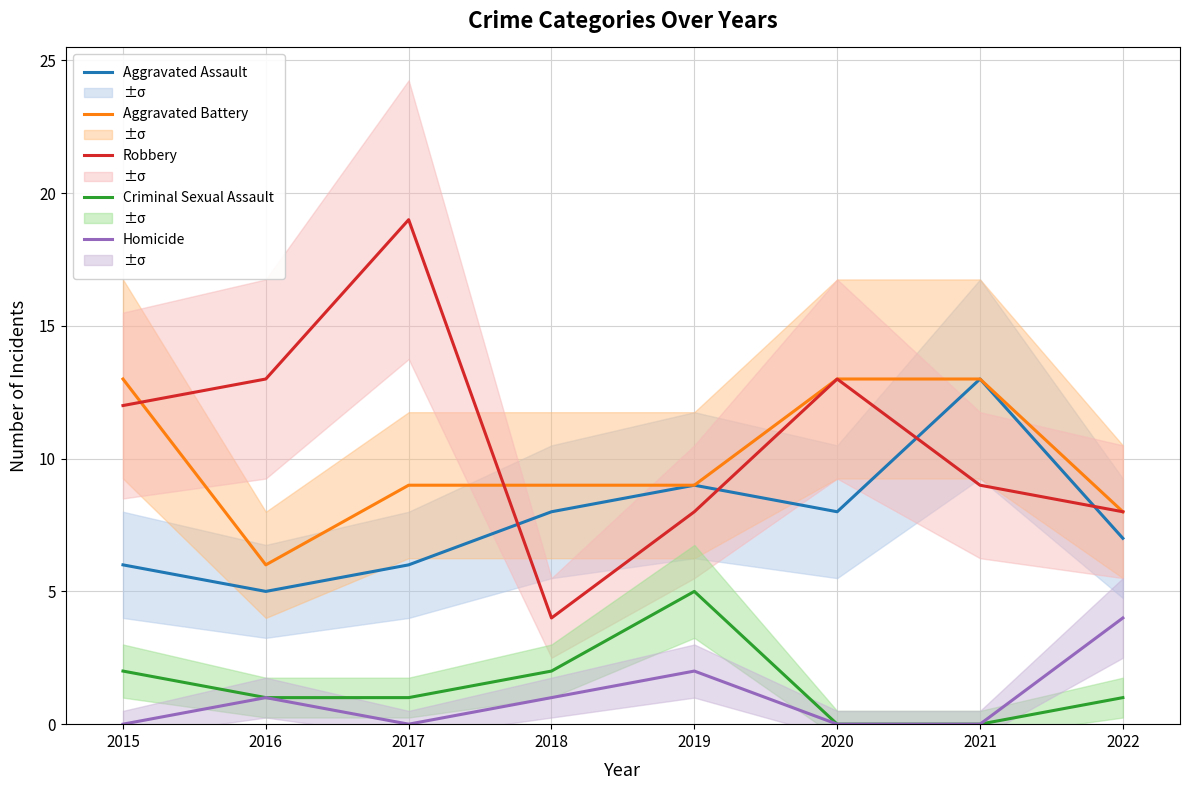

True or false: Criminal Sexual Assault and Homicide cross at least once.

False